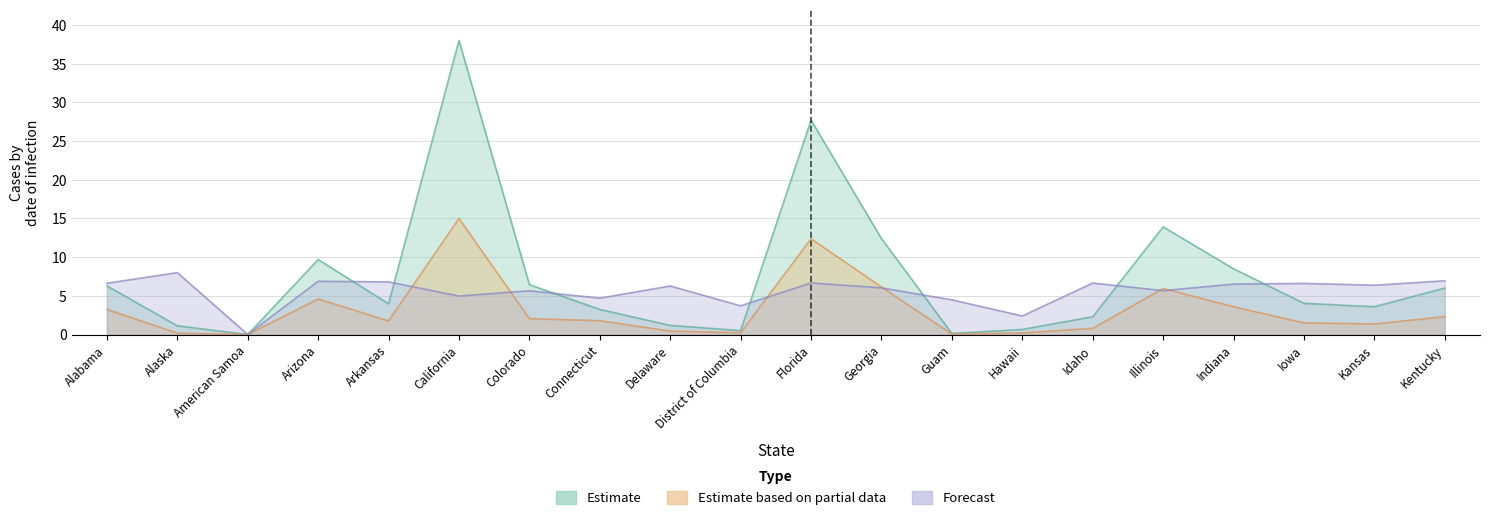

How many interior local peaks does the Deaths series have?

4